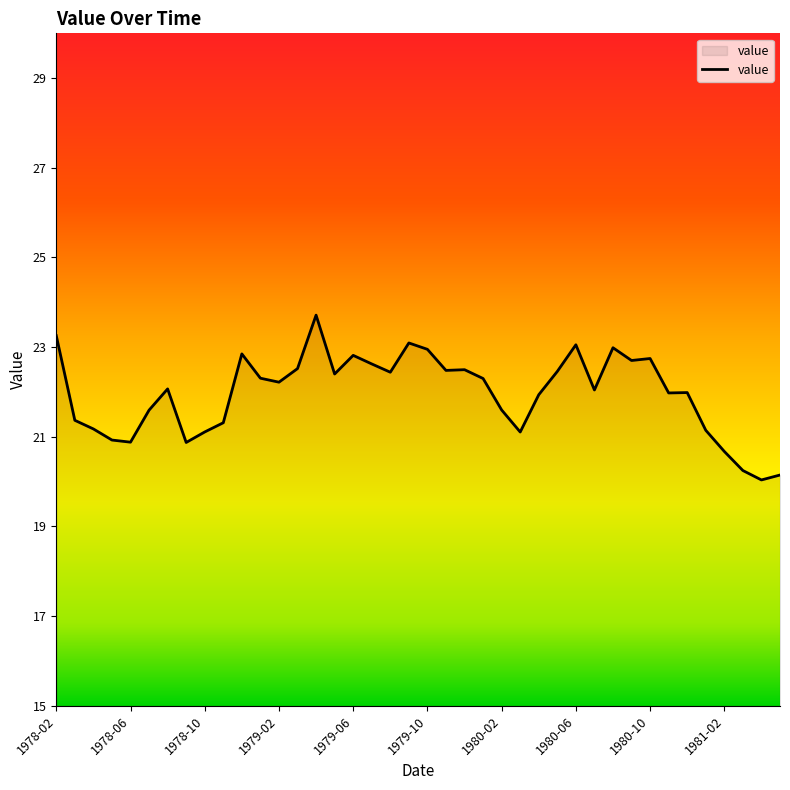

What is the smallest value displayed?

20.0